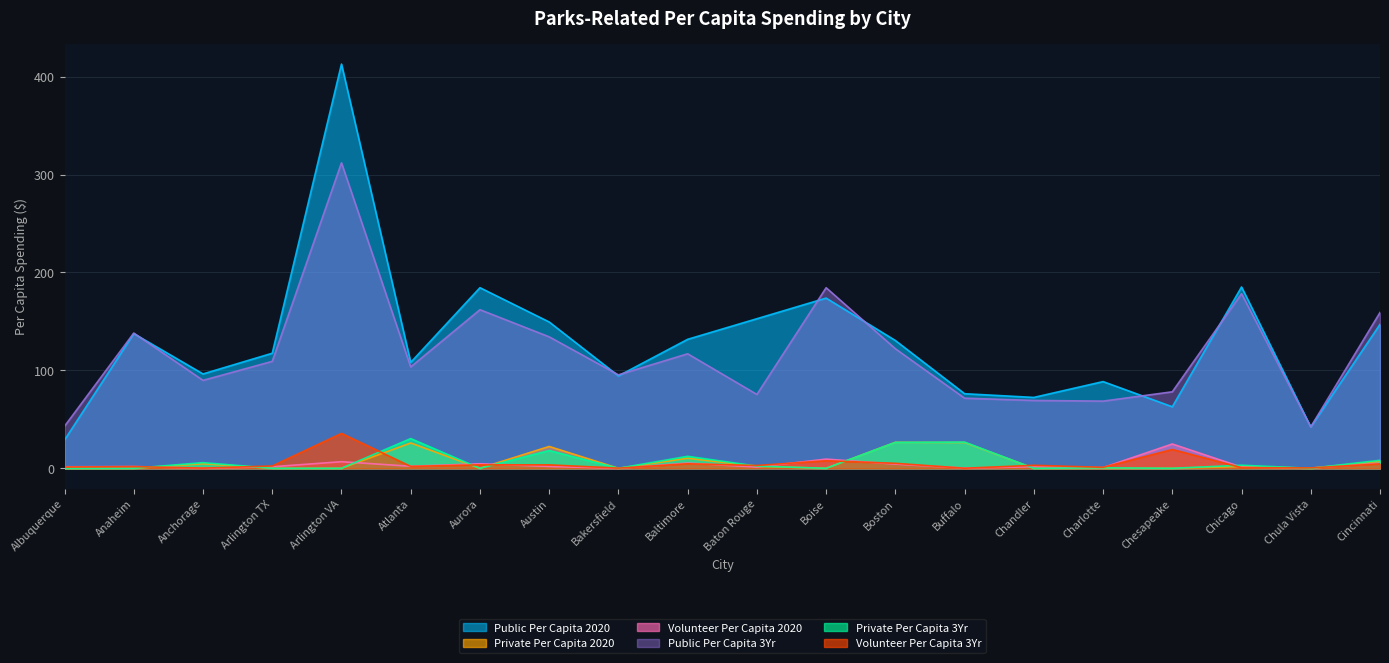

True or false: Private Per Capita 3Yr and Public Per Capita 2020 intersect in this chart.

False